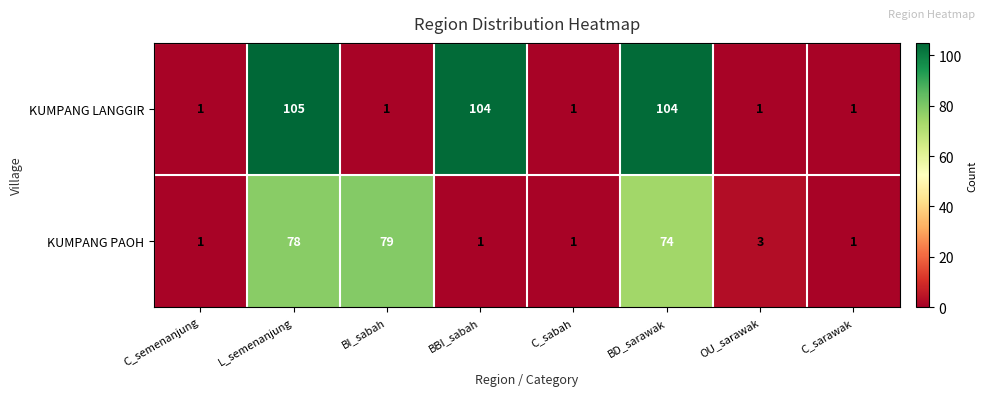

At which category is the sum across all series the highest?

L_semenanjung